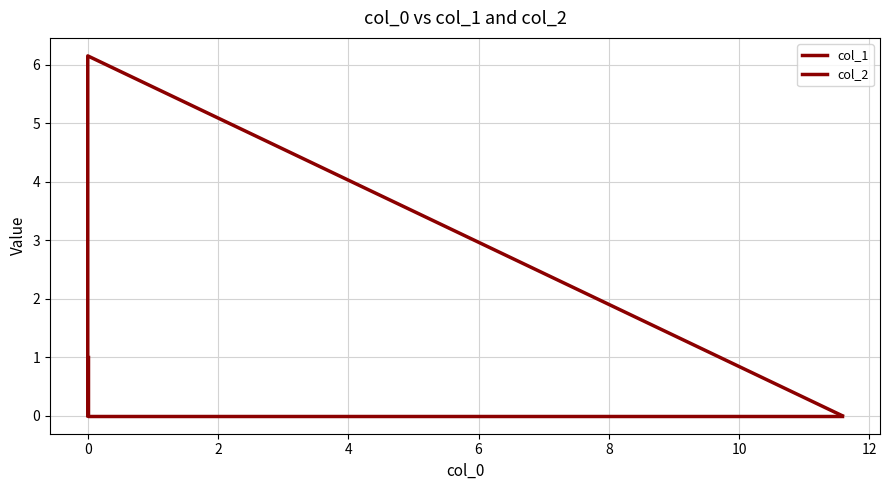

How many data points does each series have?

3